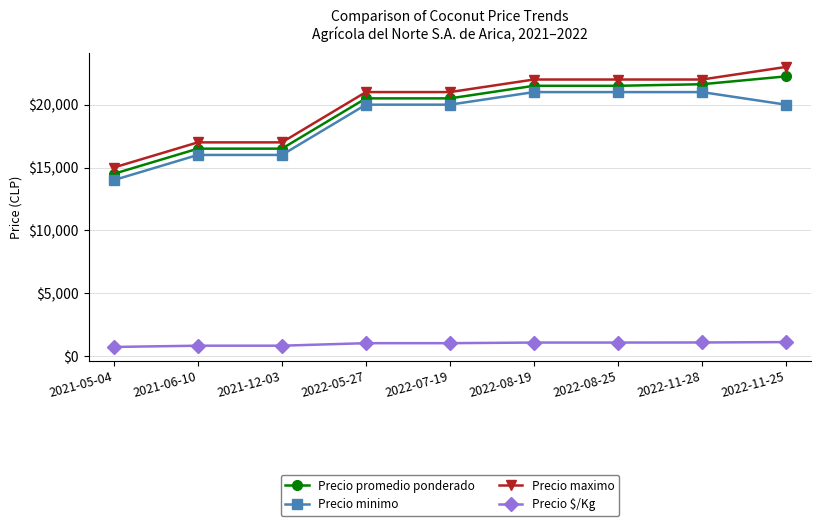

What is the average value of the Precio maximo series?

20000